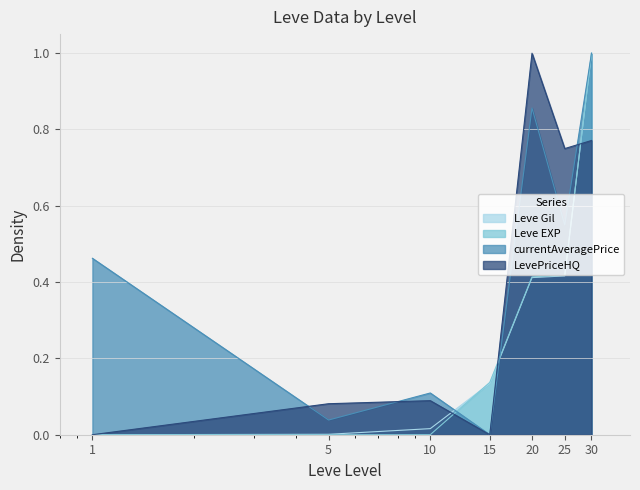

The value of currentAveragePrice at 1 is 0.5. True or false?

True